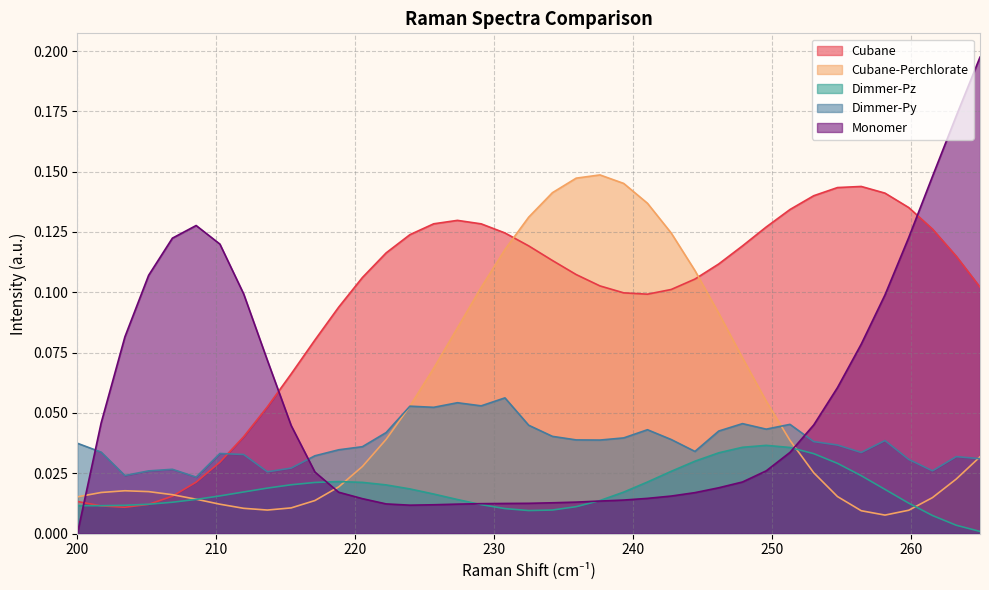

Which series has the largest total across all categories?

Cubane